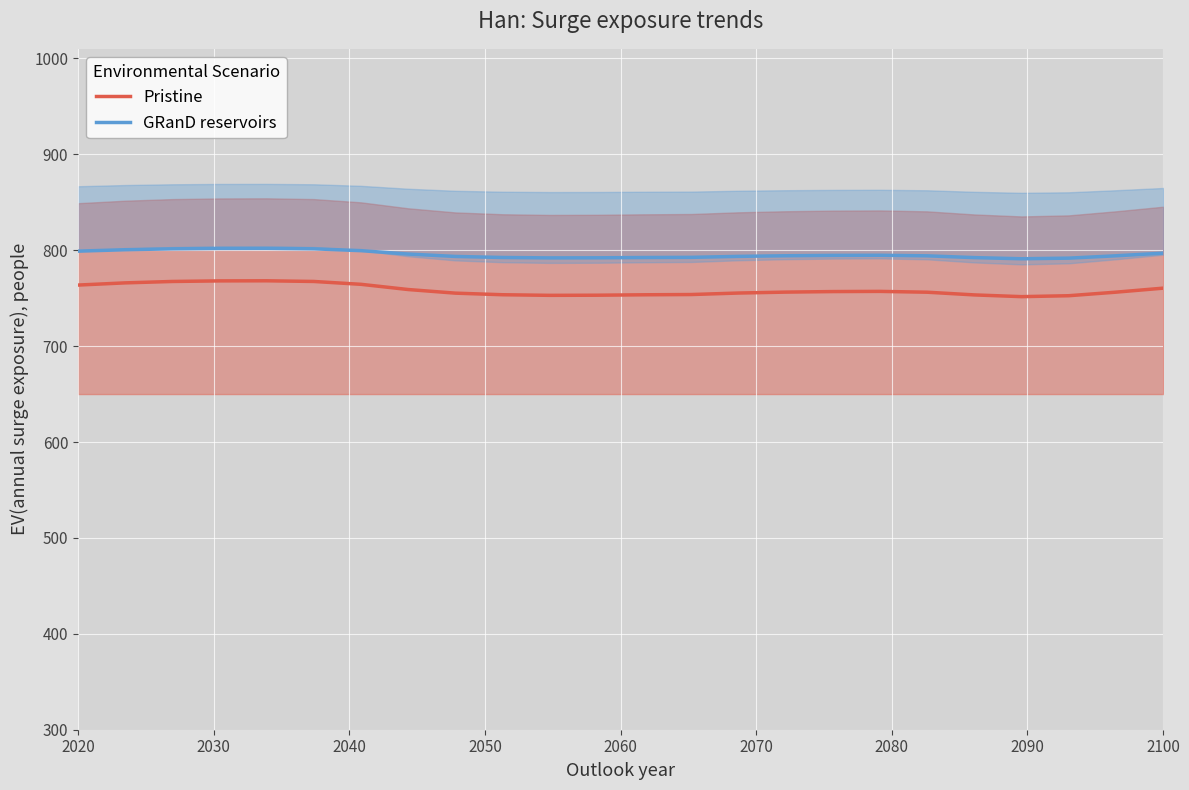

What is the minimum value for Pristine?

751.6